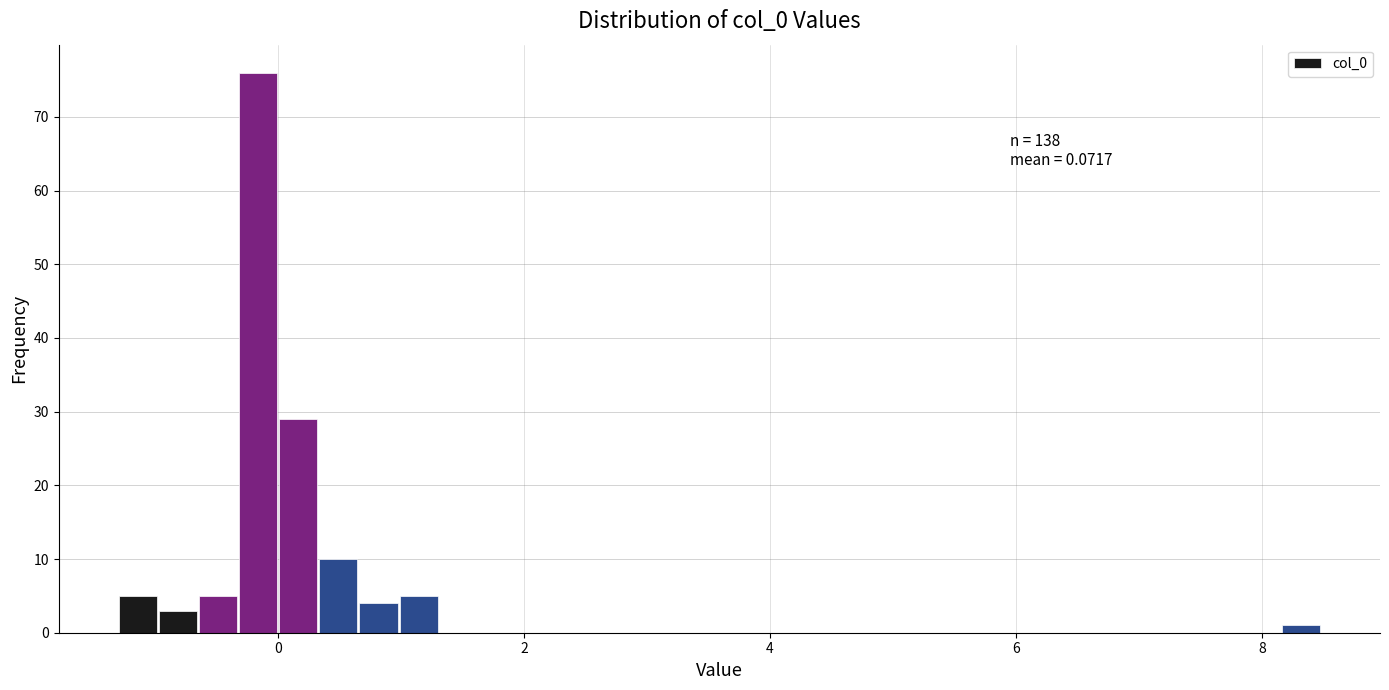

Around what value on the x-axis is the tallest bar? Give the approximate position of its centre, as read against the axis.

-0.2